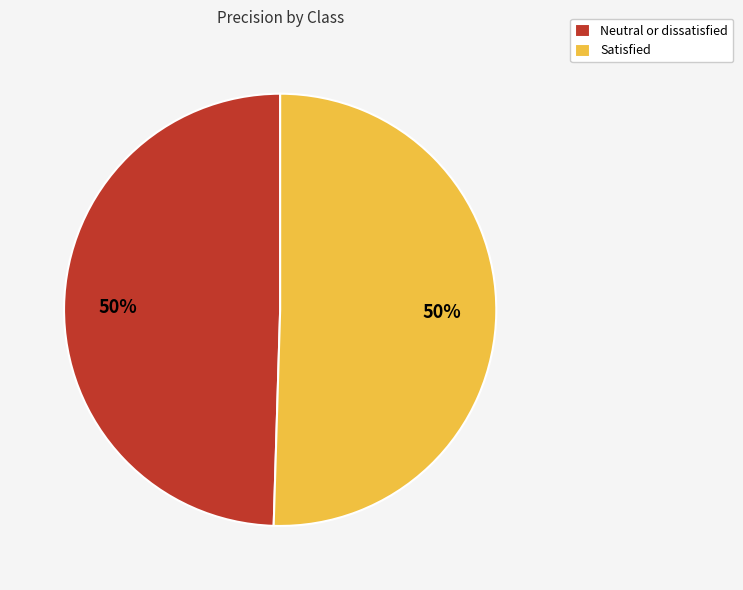

Count the number of slices in the pie.

2